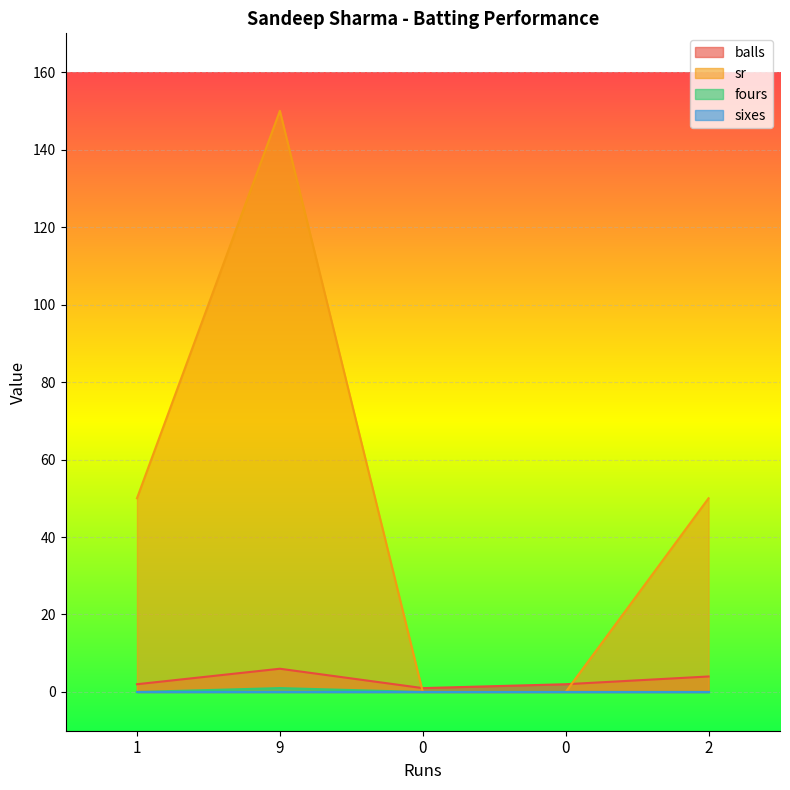

True or false: sr and balls cross at least once.

True